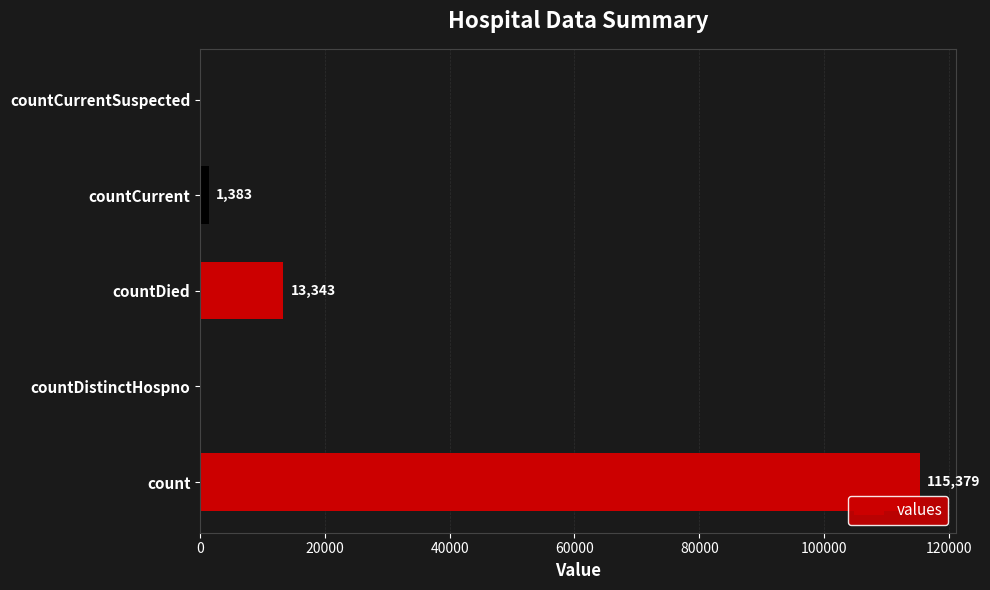

True or false: the data shows 33683 at count.

False